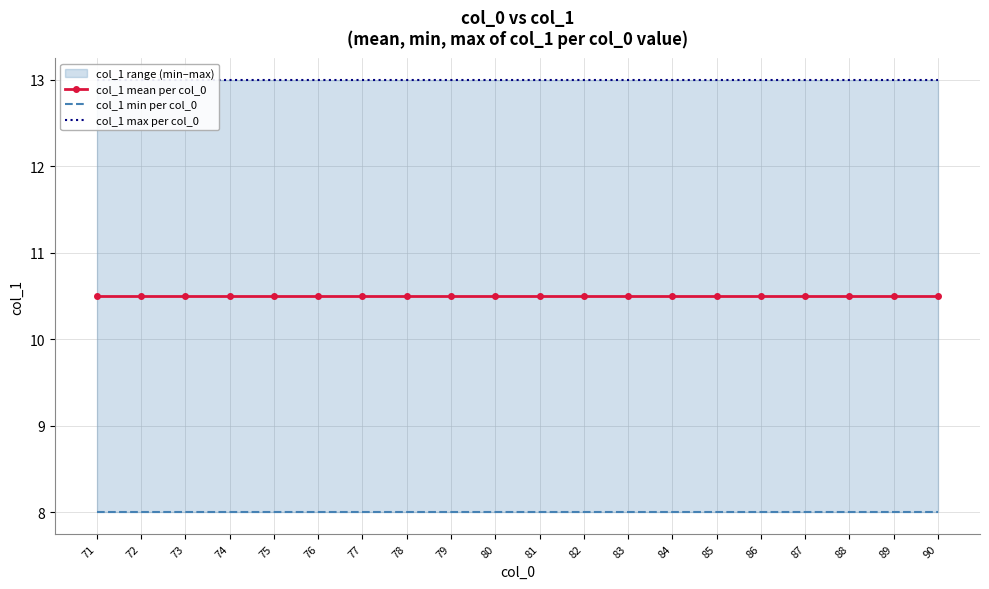

Reading left to right, what are all the values shown in this chart?

col_1 mean per col_0: 71=10.5	72=10.5	73=10.5	74=10.5	75=10.5	76=10.5	77=10.5	78=10.5	79=10.5	80=10.5	81=10.5	82=10.5	83=10.5	84=10.5	85=10.5	86=10.5	87=10.5	88=10.5	89=10.5	90=10.5
col_1 min per col_0: 71=8.0	72=8.0	73=8.0	74=8.0	75=8.0	76=8.0	77=8.0	78=8.0	79=8.0	80=8.0	81=8.0	82=8.0	83=8.0	84=8.0	85=8.0	86=8.0	87=8.0	88=8.0	89=8.0	90=8.0
col_1 max per col_0: 71=13.0	72=13.0	73=13.0	74=13.0	75=13.0	76=13.0	77=13.0	78=13.0	79=13.0	80=13.0	81=13.0	82=13.0	83=13.0	84=13.0	85=13.0	86=13.0	87=13.0	88=13.0	89=13.0	90=13.0